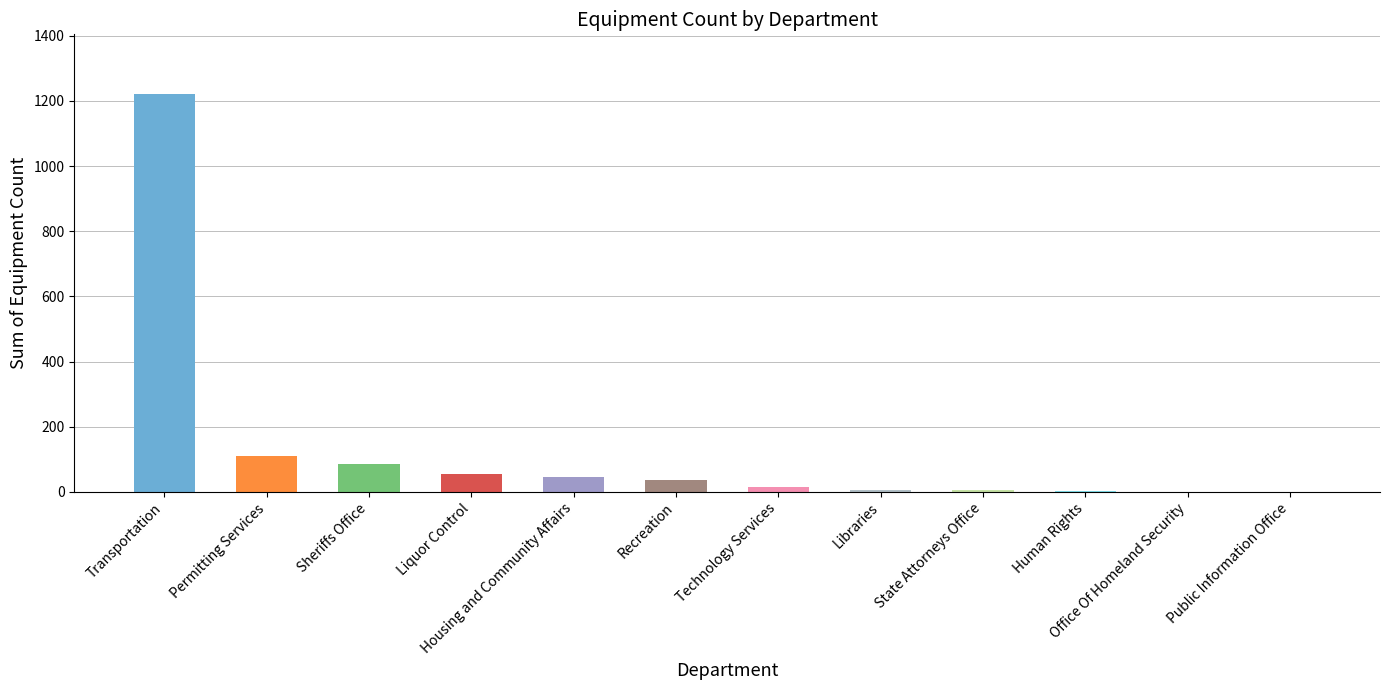

What is the sum of all values?

1582